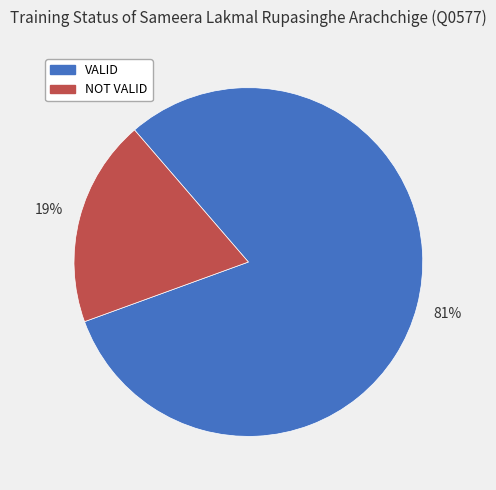

What is the smallest slice in the pie chart?

NOT VALID